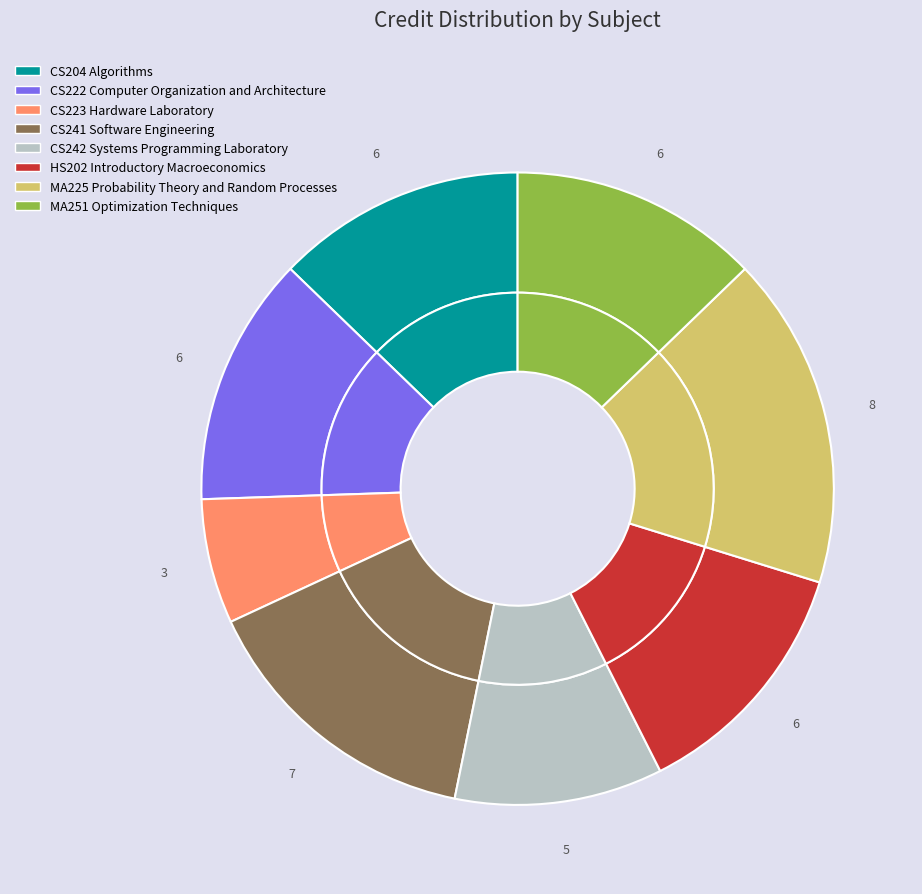

What is the smallest slice in the pie chart?

CS223 Hardware Laboratory